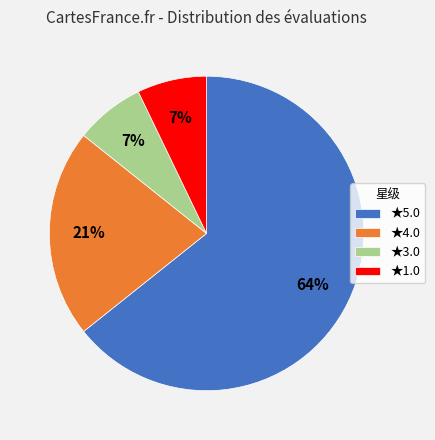

How many segments does this pie chart have?

4